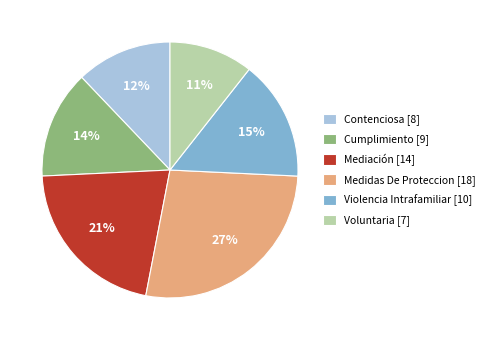

Which slice is the largest?

Medidas De Proteccion